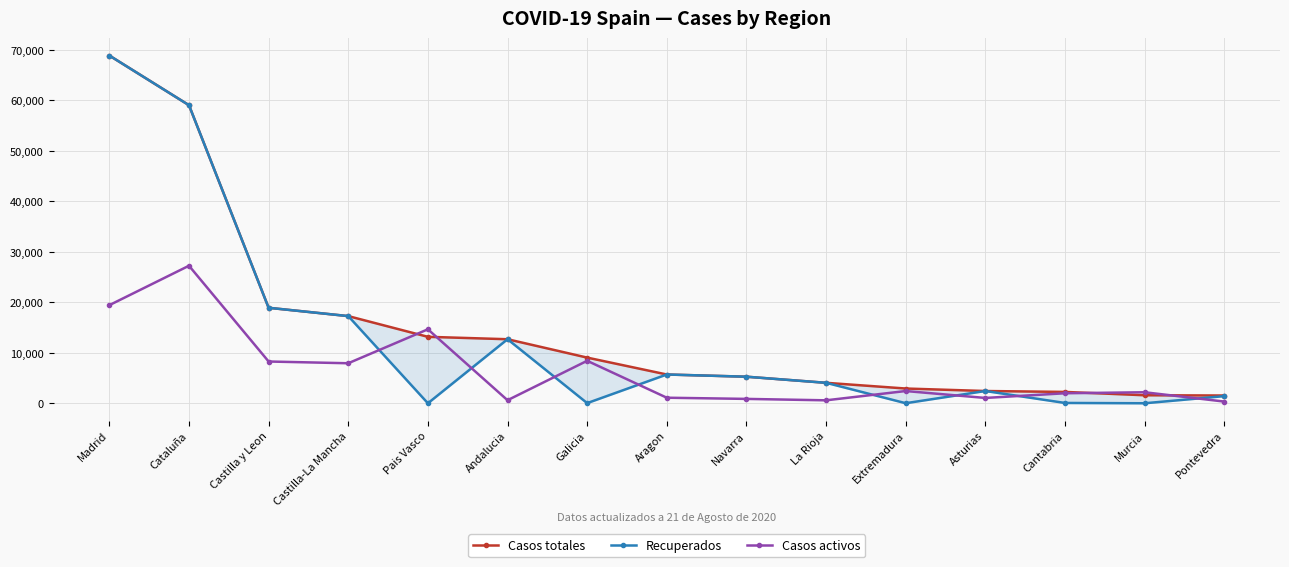

Which category has the highest value in the Casos totales series?

Madrid